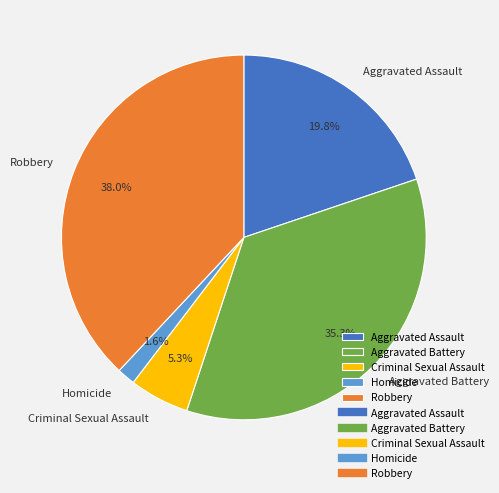

What is the smallest slice in the pie chart?

Homicide